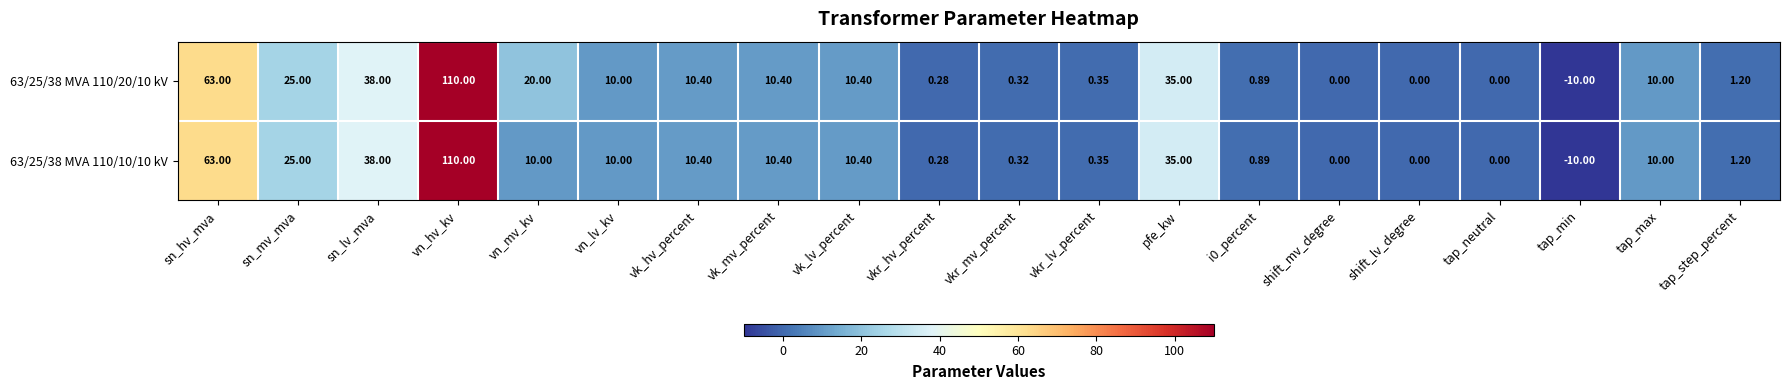

What is the total value across all series at vkr_lv_percent?

0.7